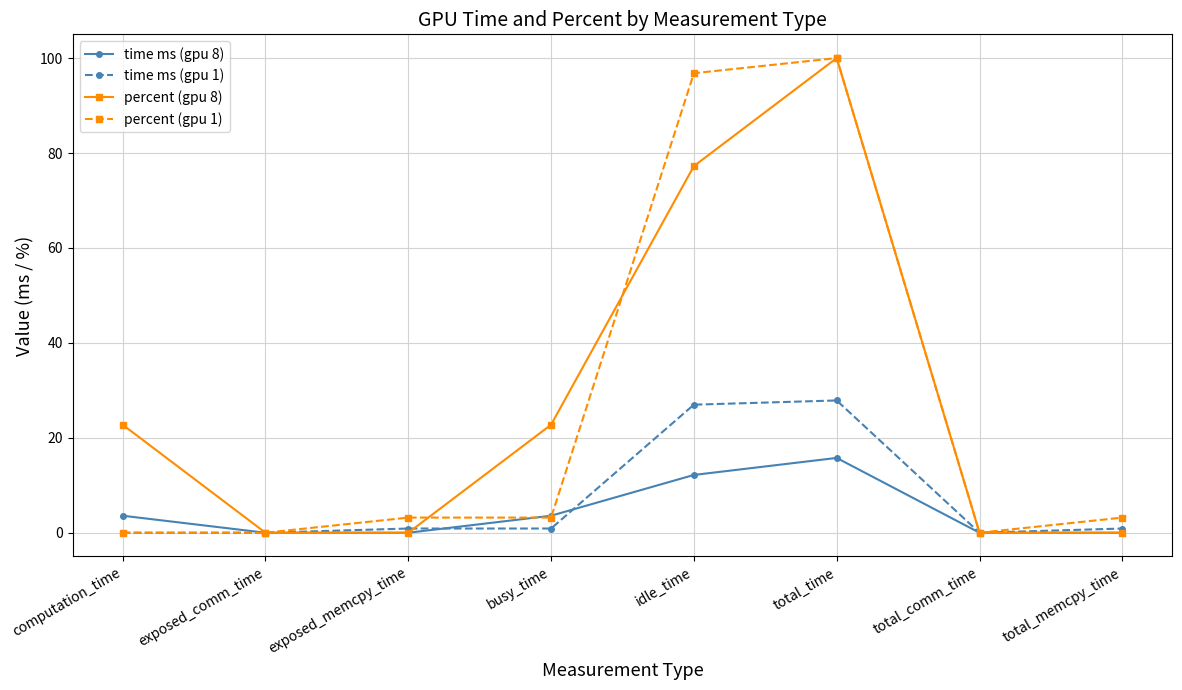

What is the greatest value displayed?

100.0